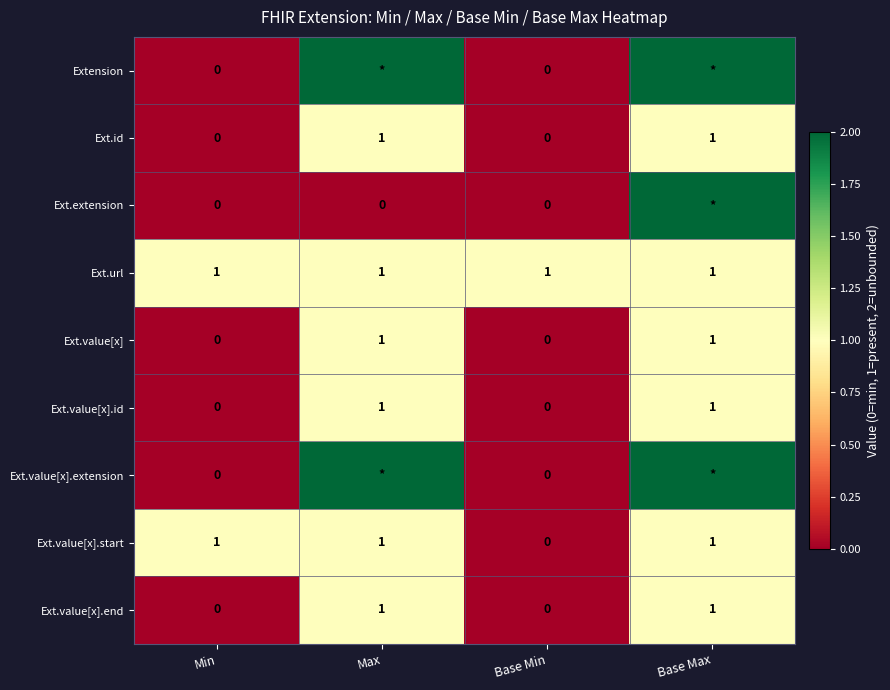

The value of Ext.value[x].id at Base Min is 0. True or false?

True